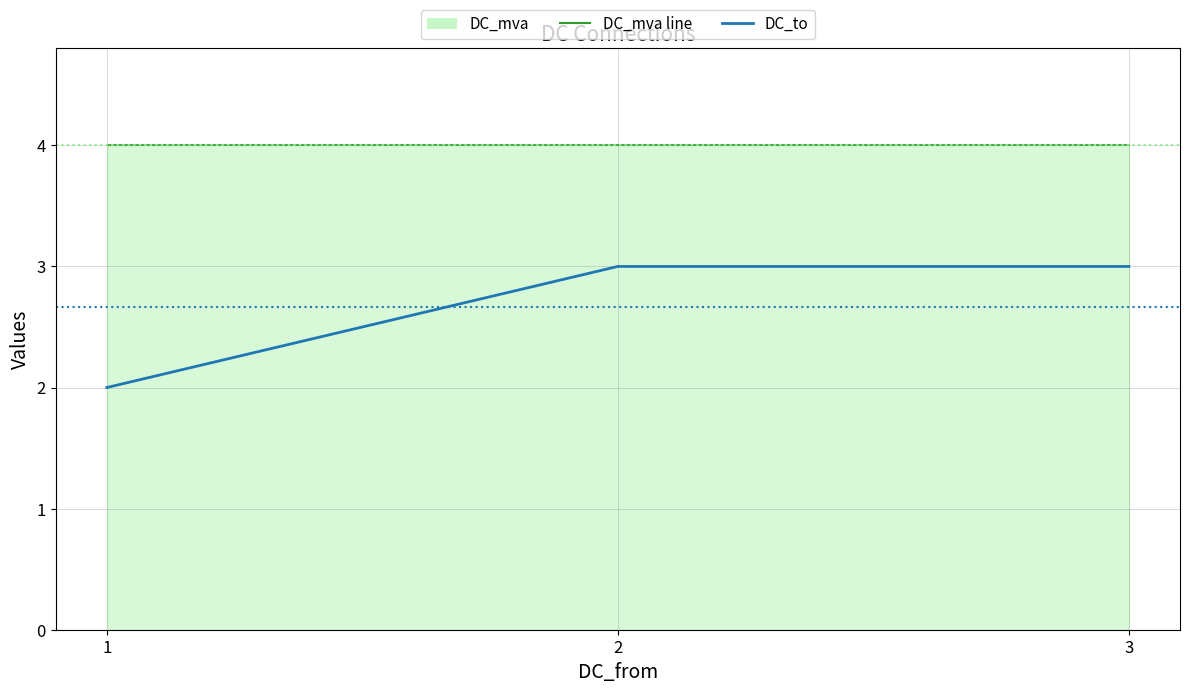

What is the smallest value displayed?

2